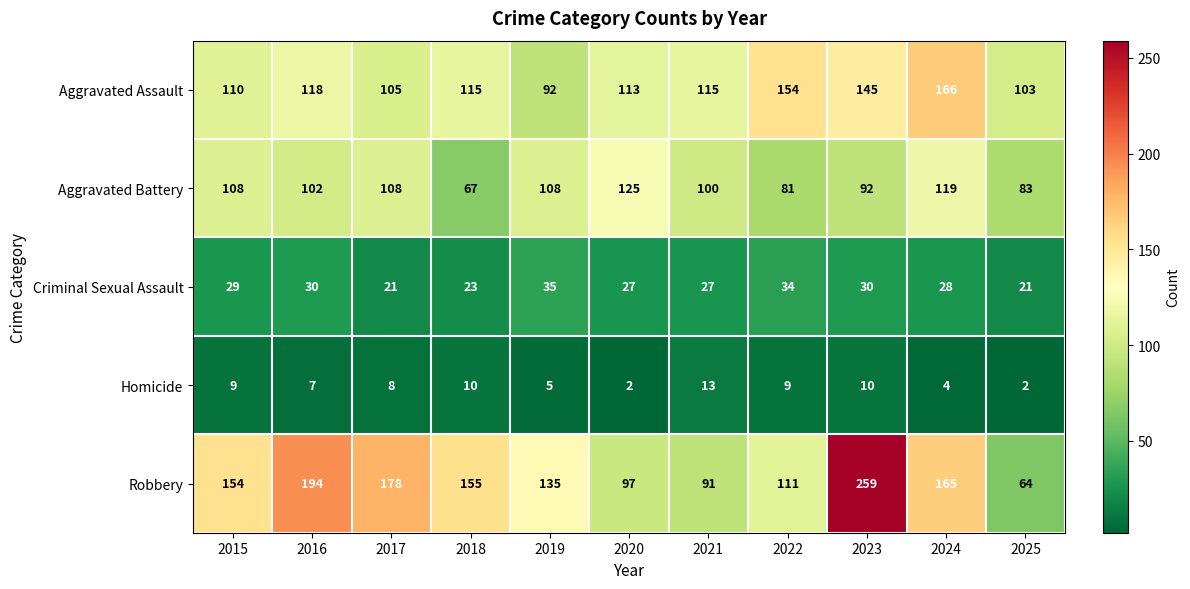

Rank the series at 2023 from highest to lowest value.

Robbery, Aggravated Assault, Aggravated Battery, Criminal Sexual Assault, Homicide